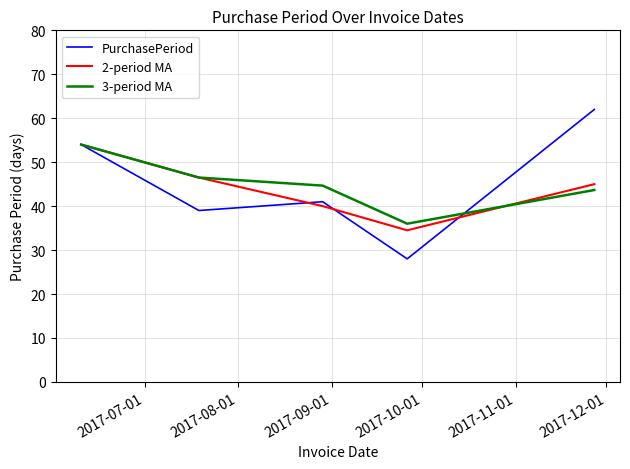

What is the maximum value shown in the chart?

62.0